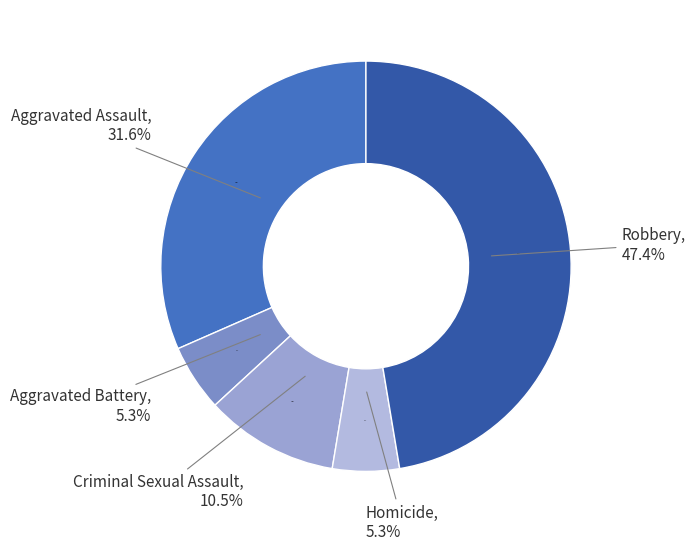

How many segments does this pie chart have?

5